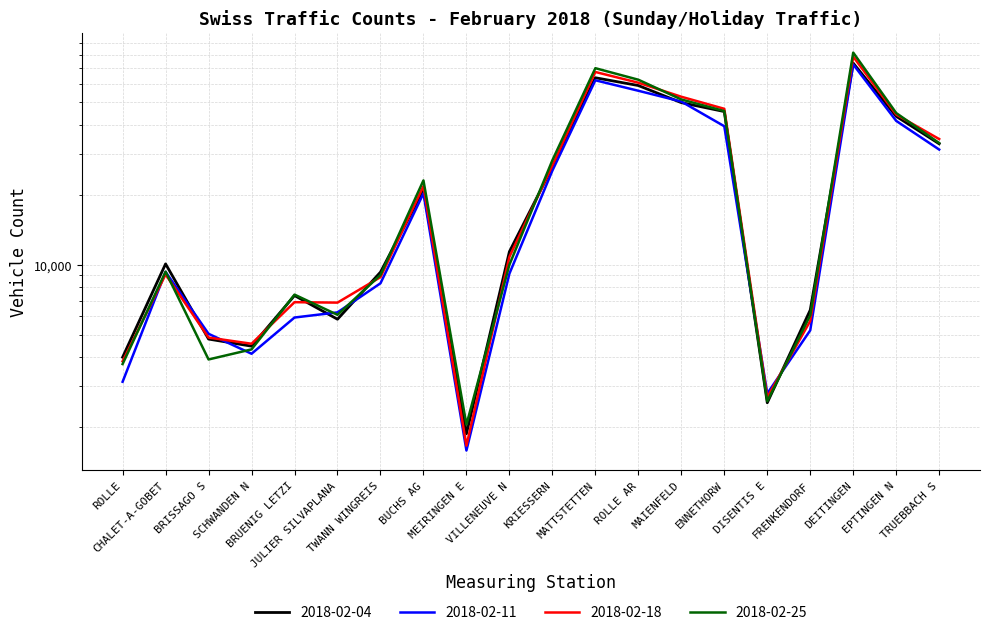

How many categories are shown in the chart?

20